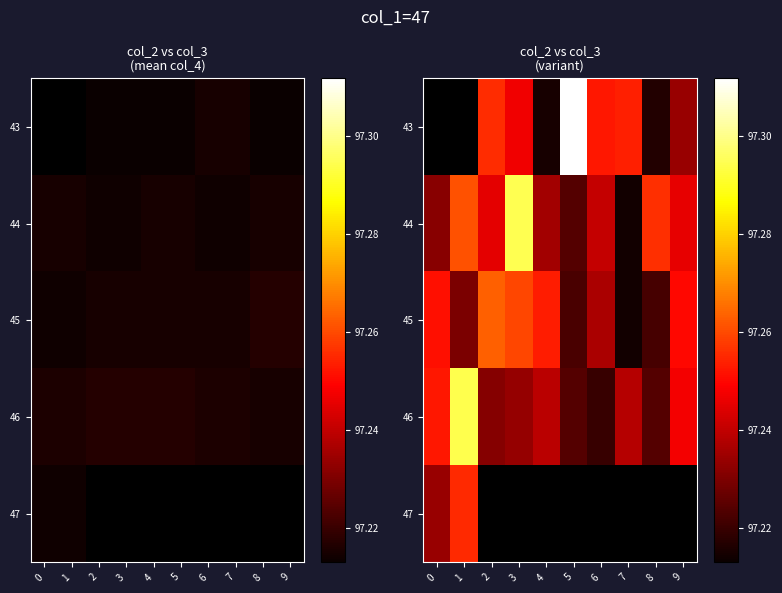

Which series has the largest total across all categories?

44